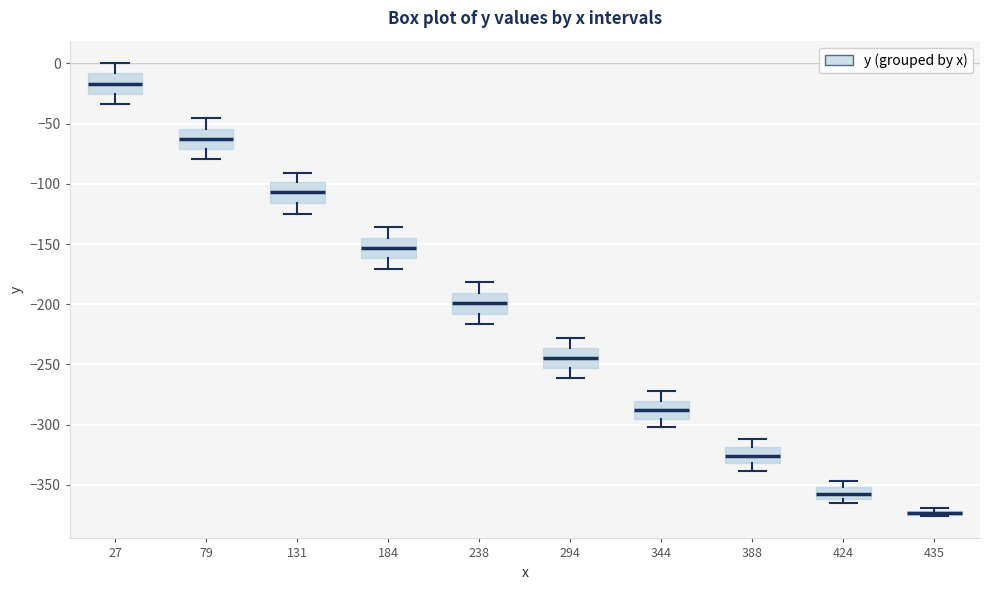

Where is the lower edge of the box at x = 435 on the y-axis? The values are not printed on the chart, so give them approximately, as read against the axis.

-375